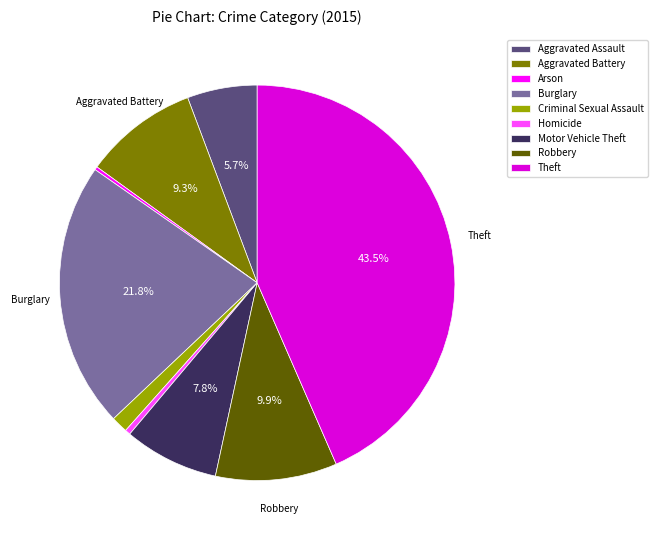

Is there a majority slice in this chart?

No